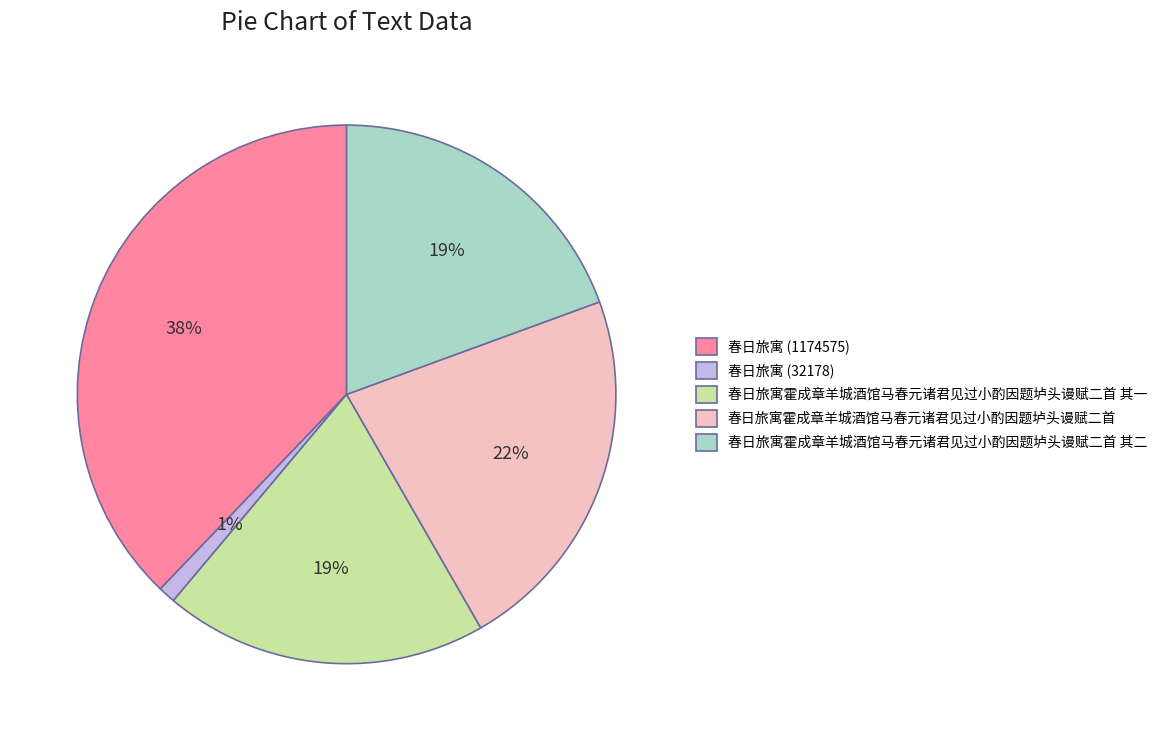

To the nearest percent, what percentage of the pie is 春日旅寓霍成章羊城酒馆马春元诸君见过小酌因题垆头谩赋二首 其一?

19%